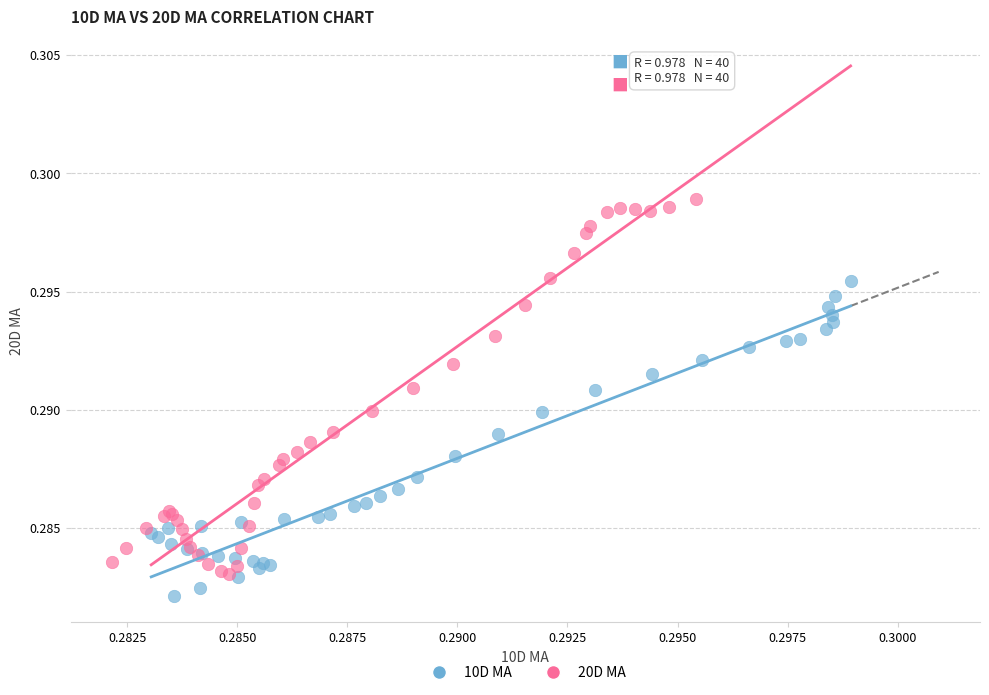

Which series contains the highest Y value?

20D MA